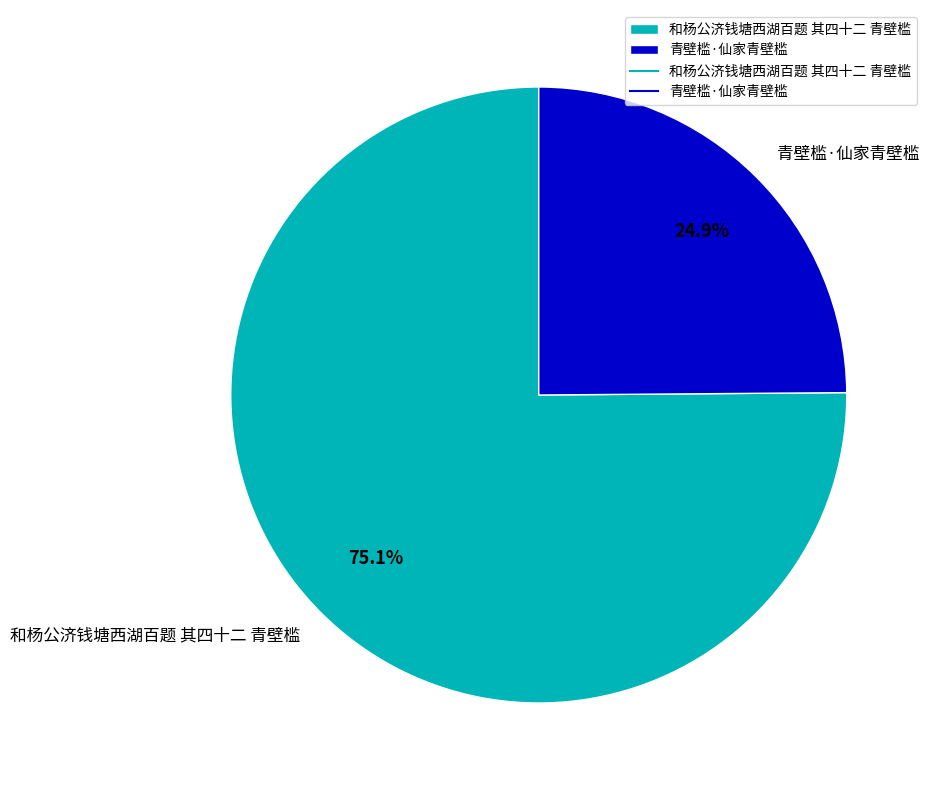

What is the largest slice in the pie chart?

和杨公济钱塘西湖百题 其四十二 青壁槛